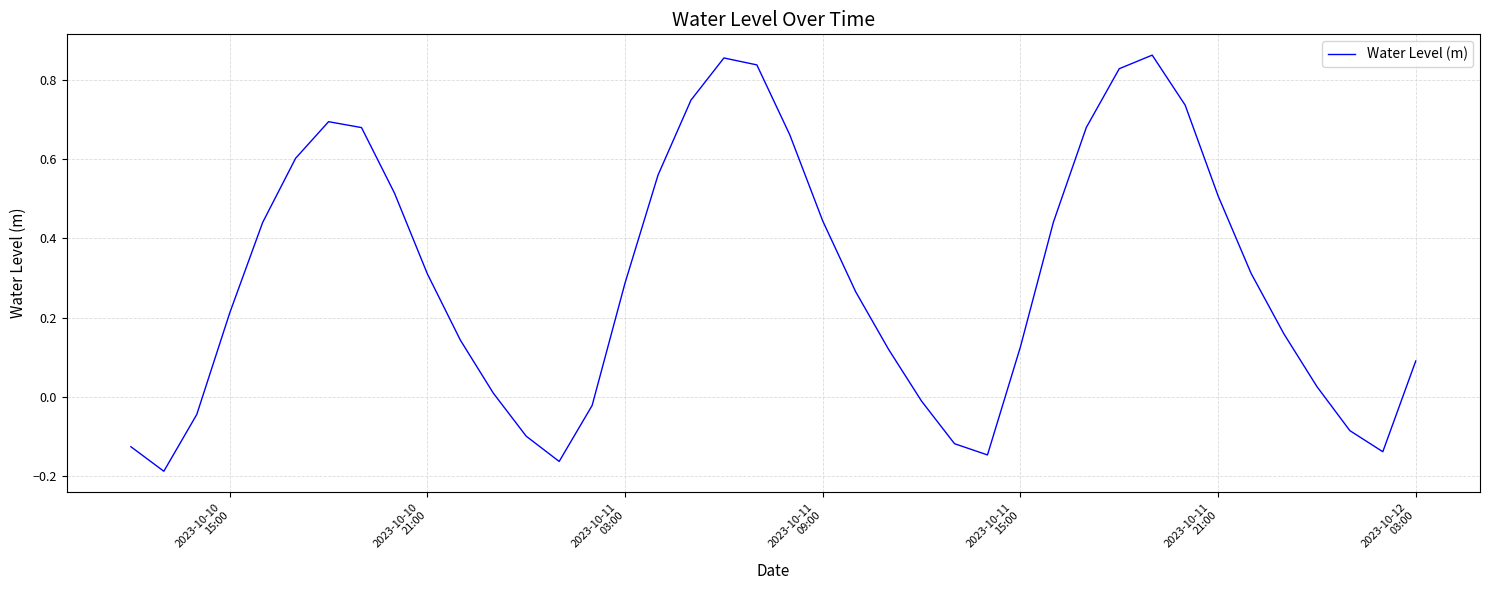

What is the difference between the maximum and minimum values?

1.0